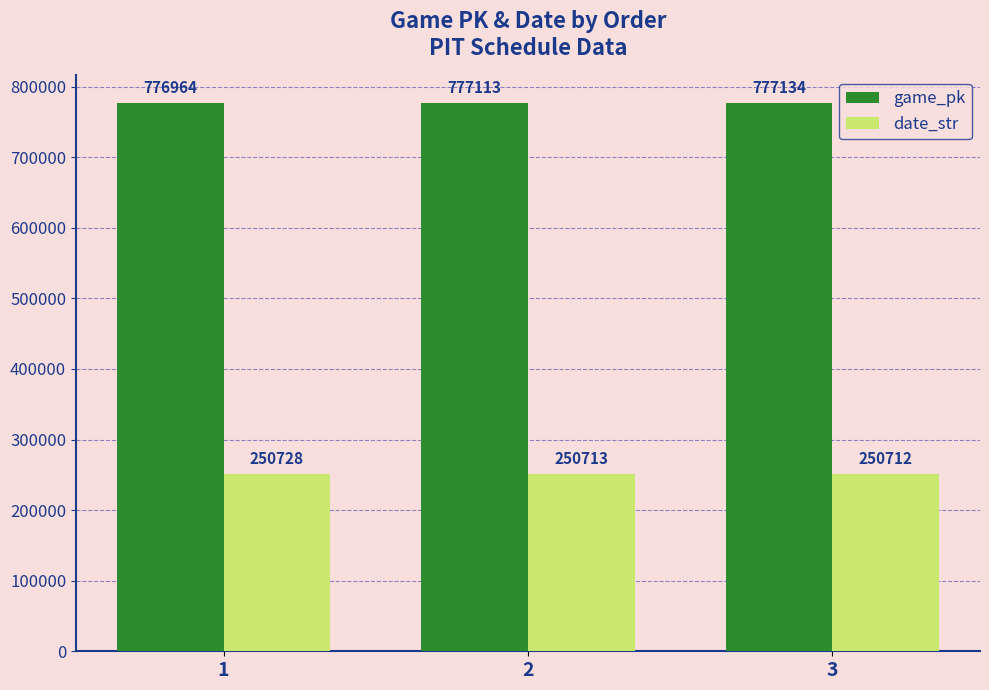

Count the number of categories in the chart.

3